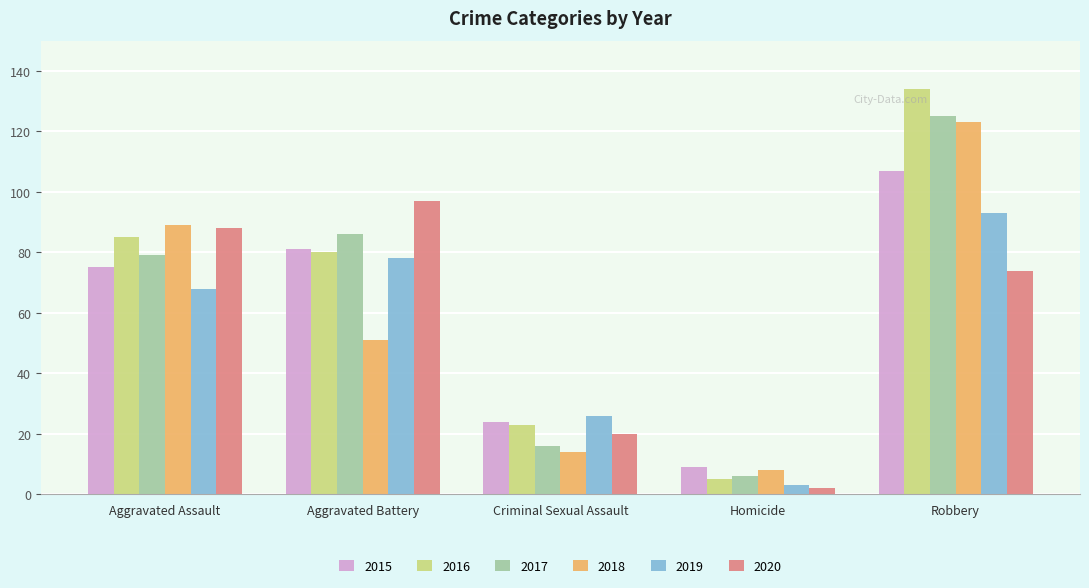

What is the highest value of the 2020 series?

97